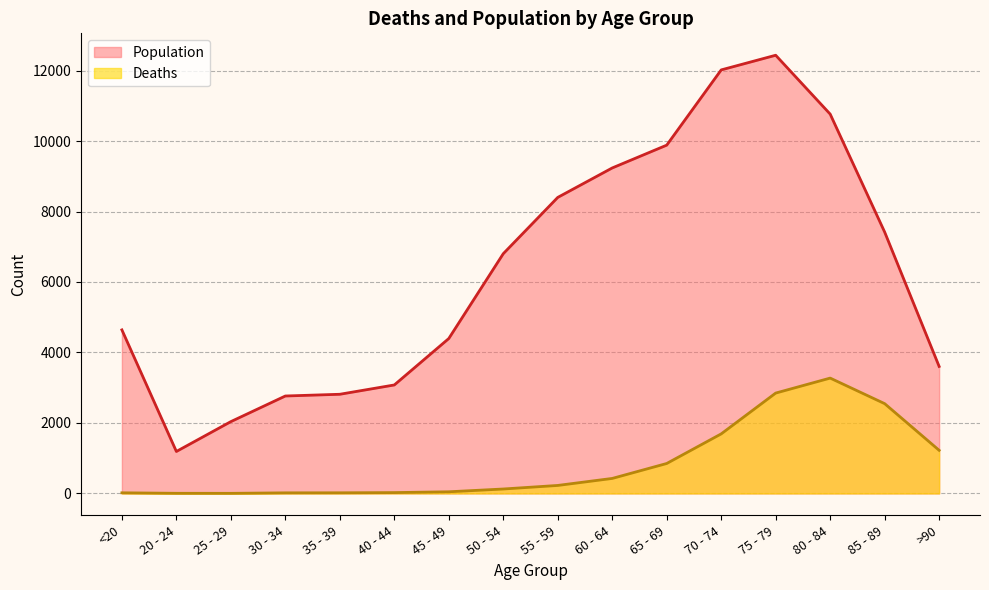

The value of Deaths at 50 - 54 is 126. True or false?

True